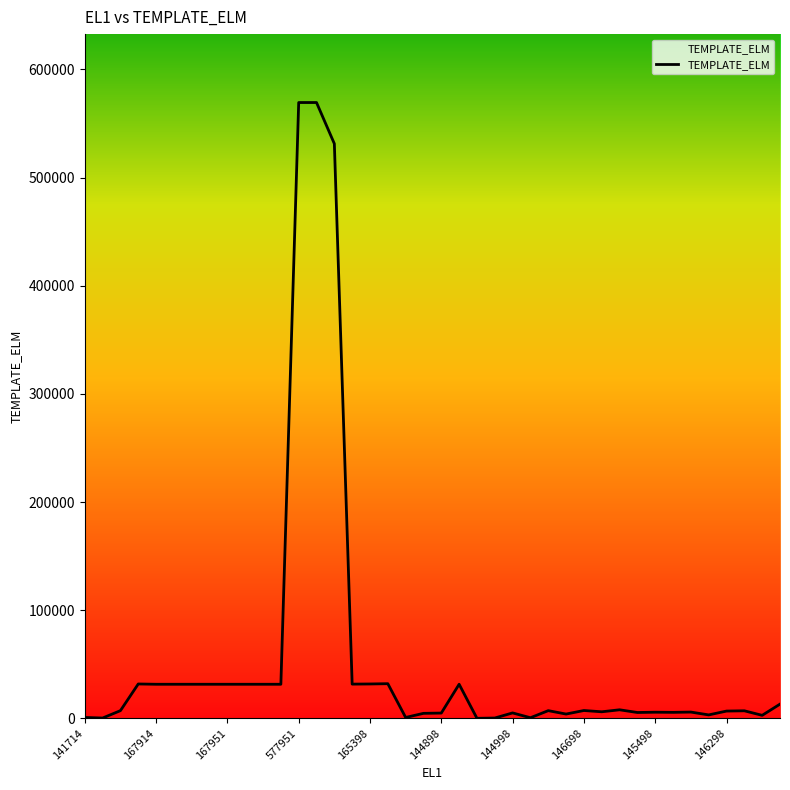

What is the difference between the maximum and minimum values?

569399.5